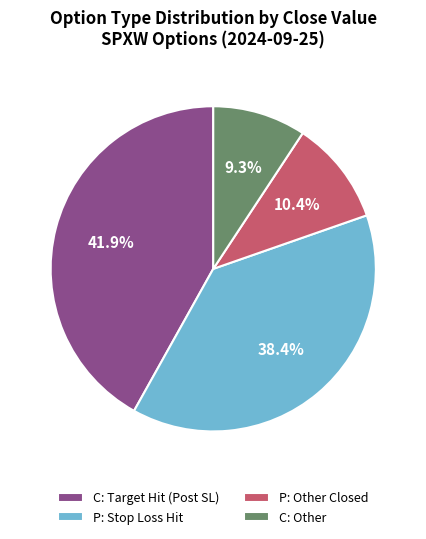

How many segments does this pie chart have?

4